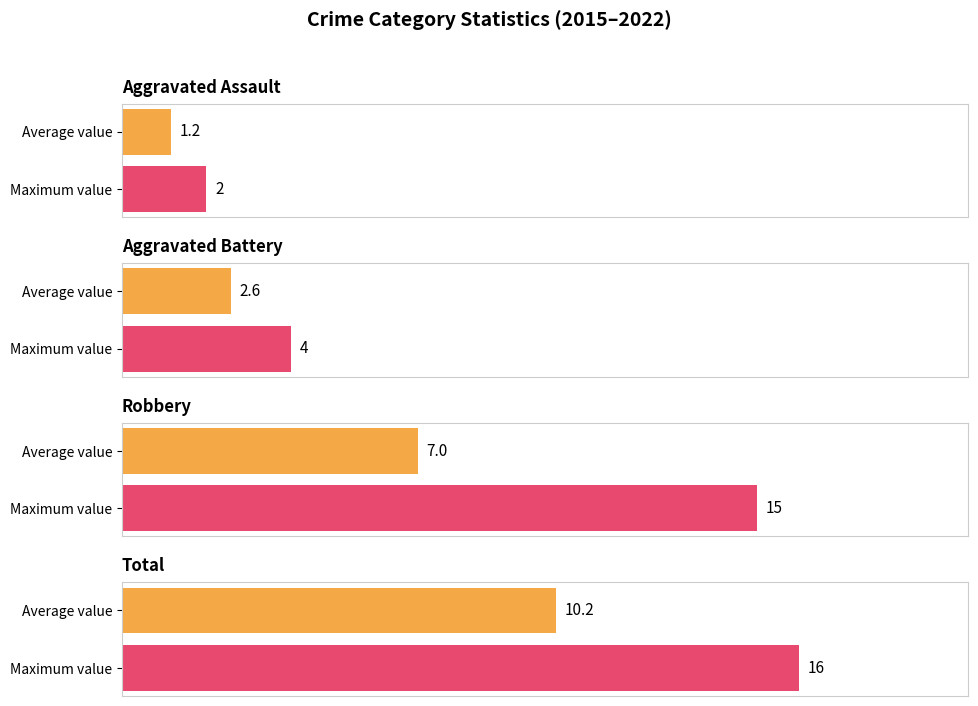

The value of Robbery at 2019 is 11. True or false?

False